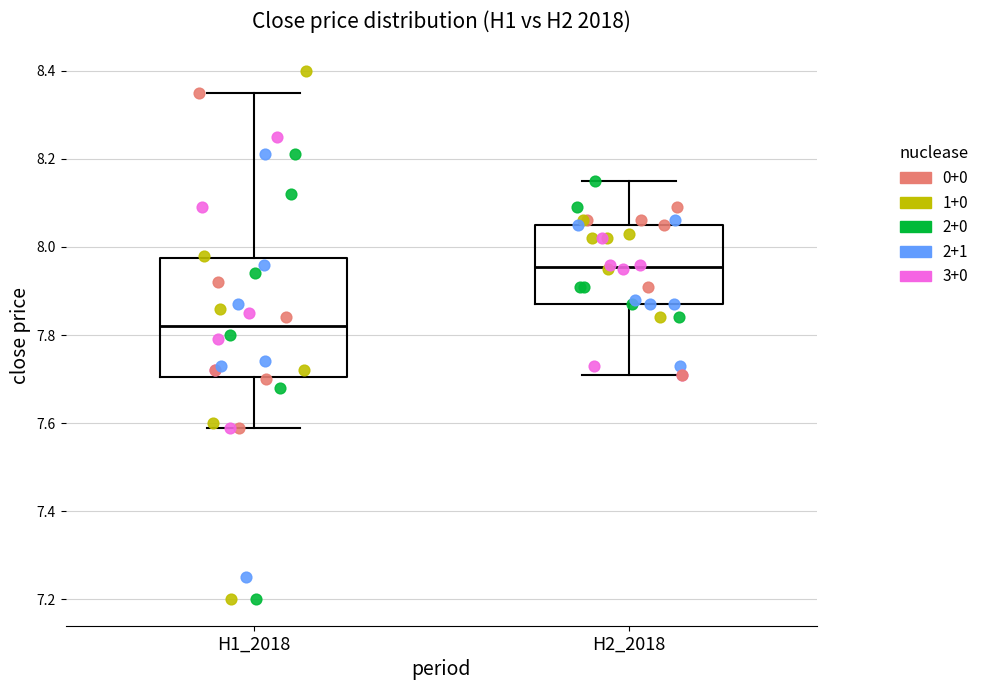

Reading left to right, transcribe this box plot: for each box, give where its median line is, the range the box spans, and where its two whiskers end, as read against the y-axis. The values are not printed on the chart, so give them approximately, as read against the axis.

H1_2018: median 7.82, box 7.70 to 7.98, whiskers 7.60 to 8.36
H2_2018: median 7.96, box 7.88 to 8.06, whiskers 7.72 to 8.16